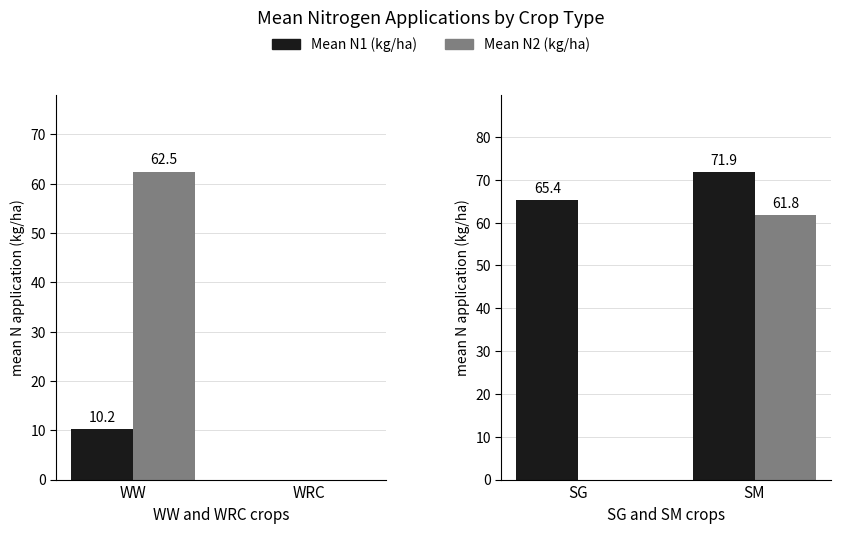

What are all the series names shown in the legend?

Mean N1 (kg/ha), Mean N2 (kg/ha)